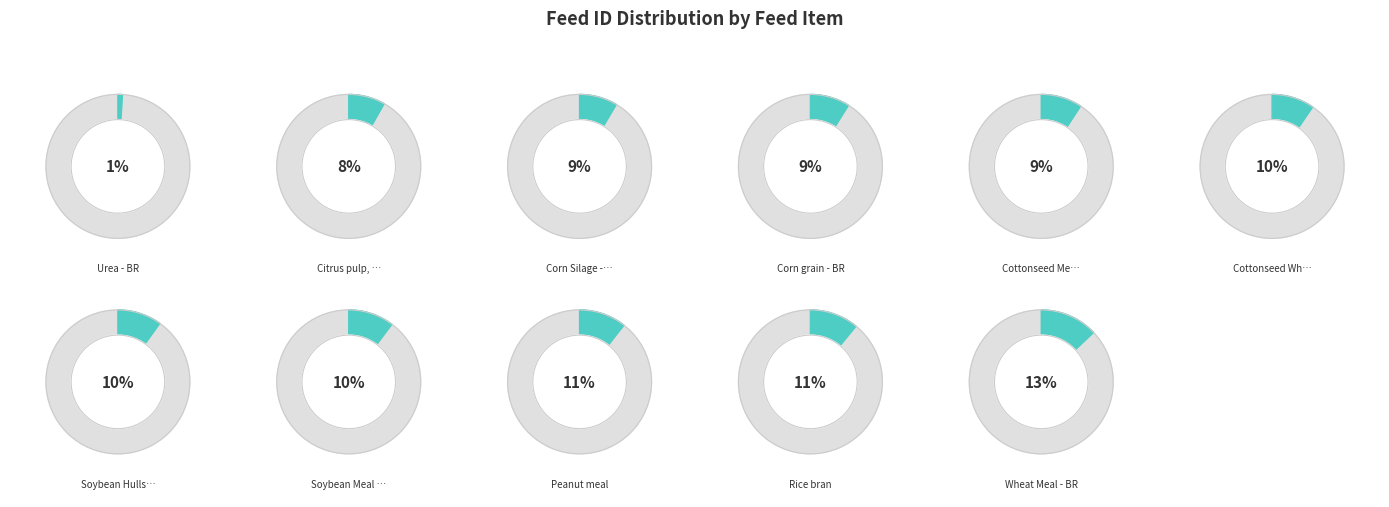

Combined, do Soybean Hulls - BR and Citrus pulp, dry account for over 50%?

No